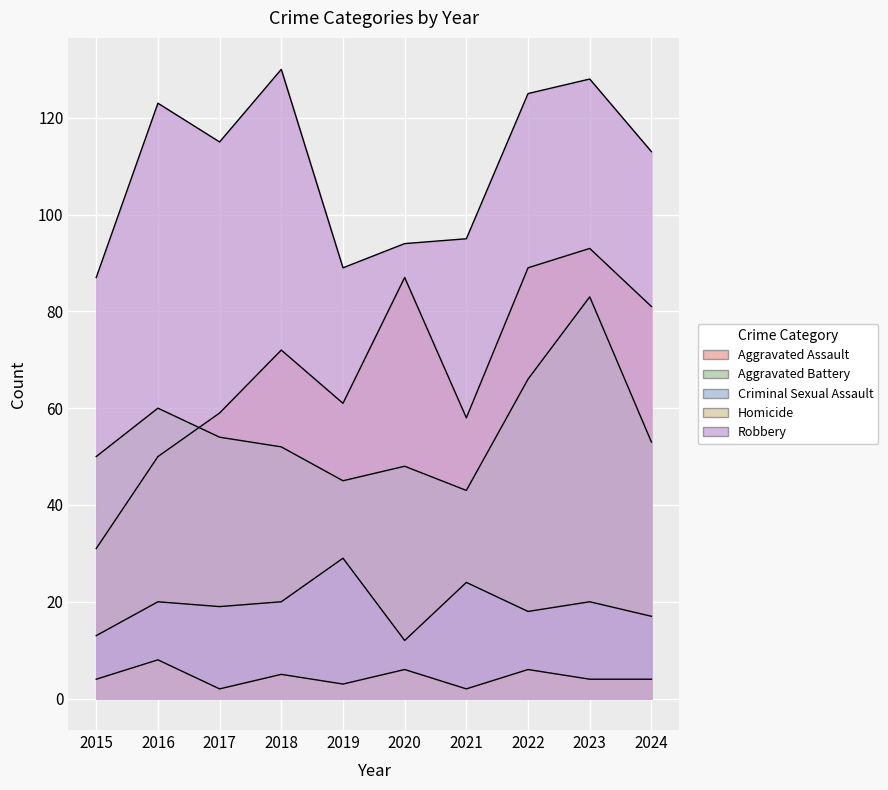

What is the maximum value for Aggravated Battery?

83